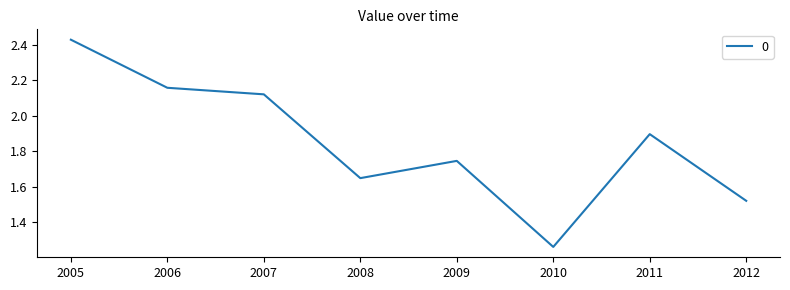

True or false: there are more than 2 points higher than both neighbors.

False